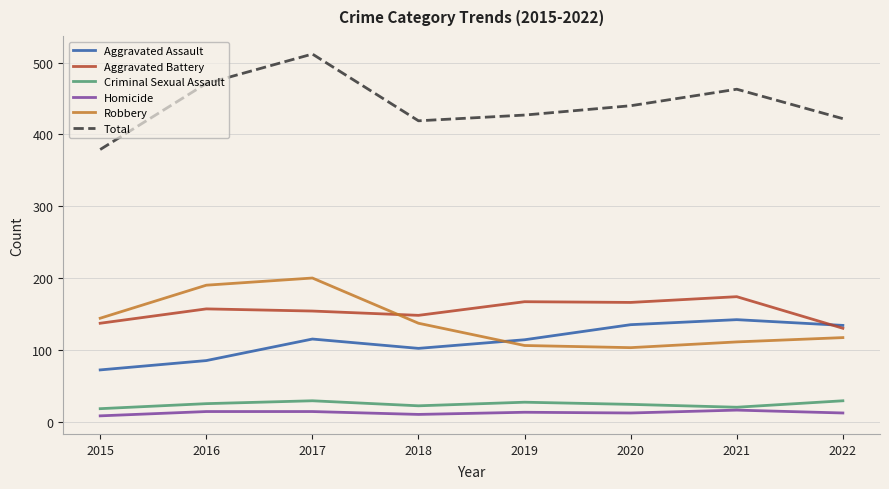

What is the spread (max minus min) of values at 2022?

410